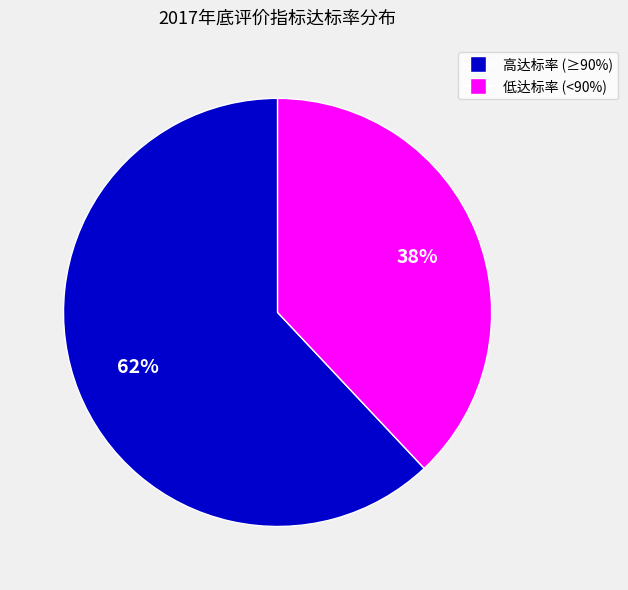

Is there any slice that represents more than half of the pie?

Yes